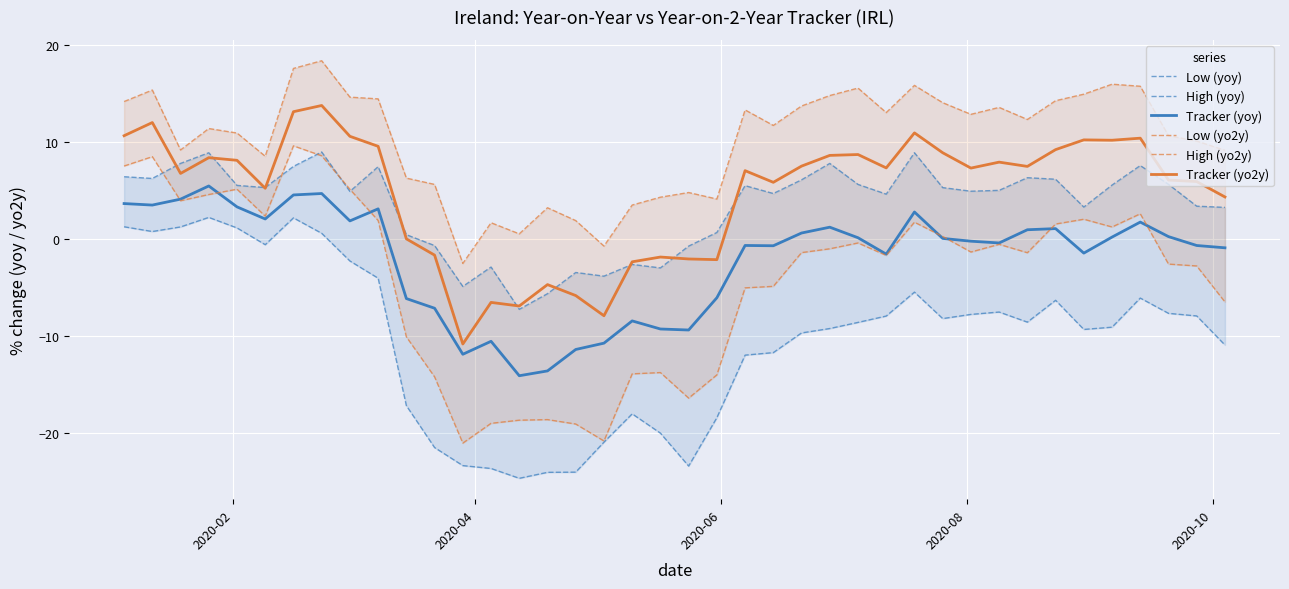

What is the highest value of the Tracker (yoy) series?

5.4